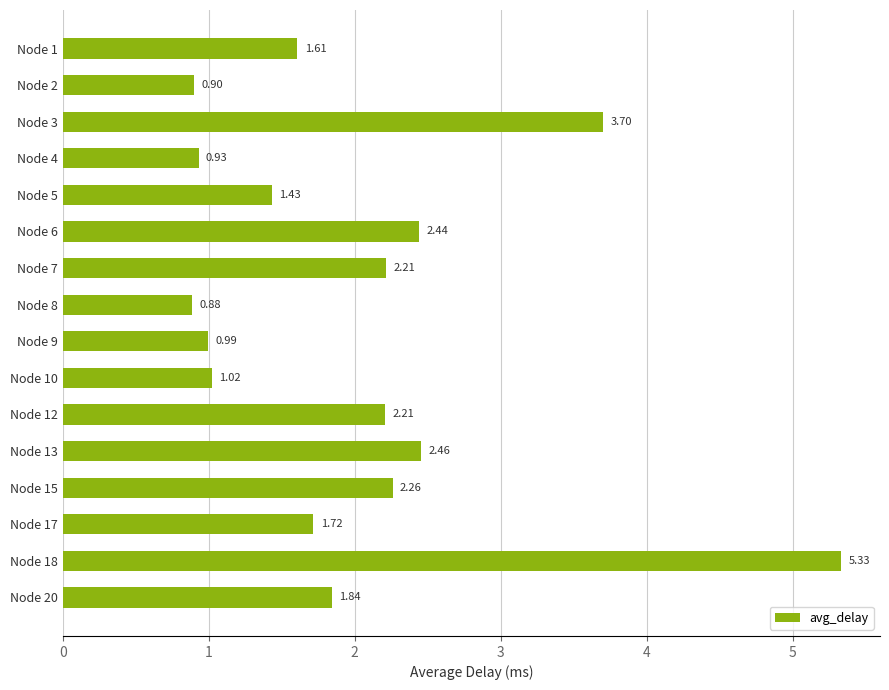

How many bars are there in total?

16